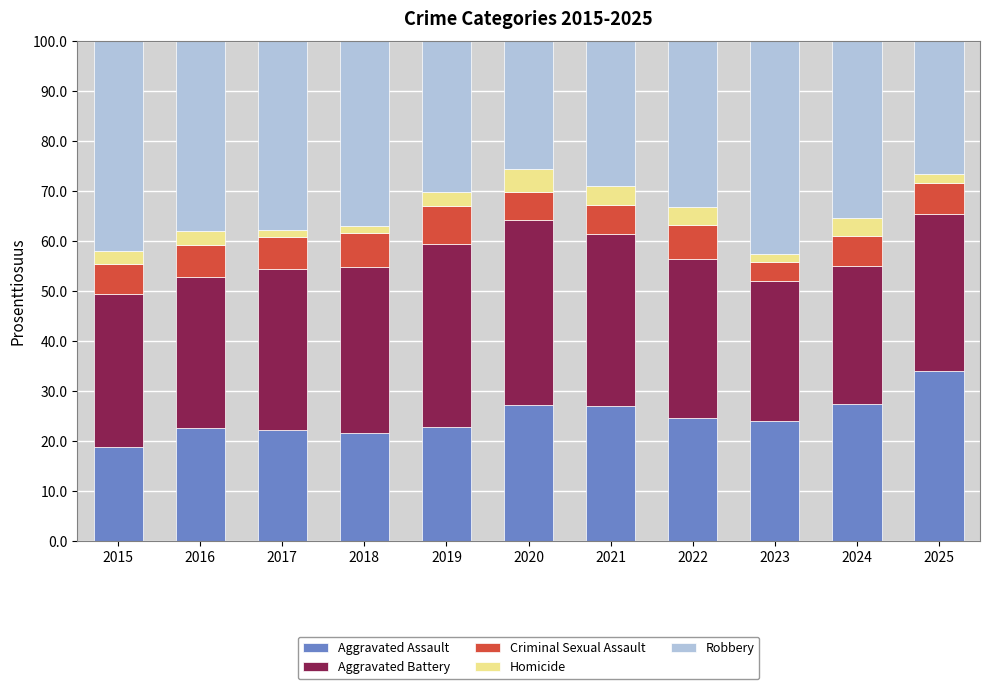

What is the total value across all series at 2024?

100.0